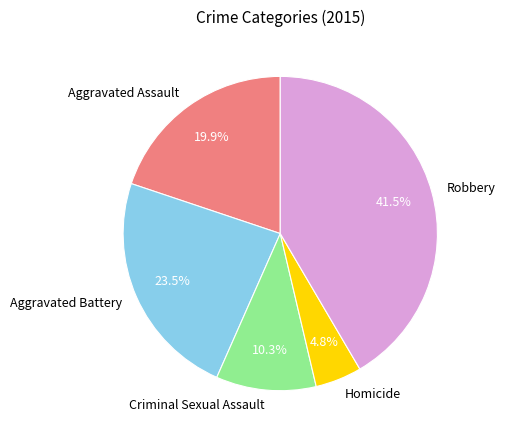

The Aggravated Battery slice represents 11% of the pie. True or false?

False